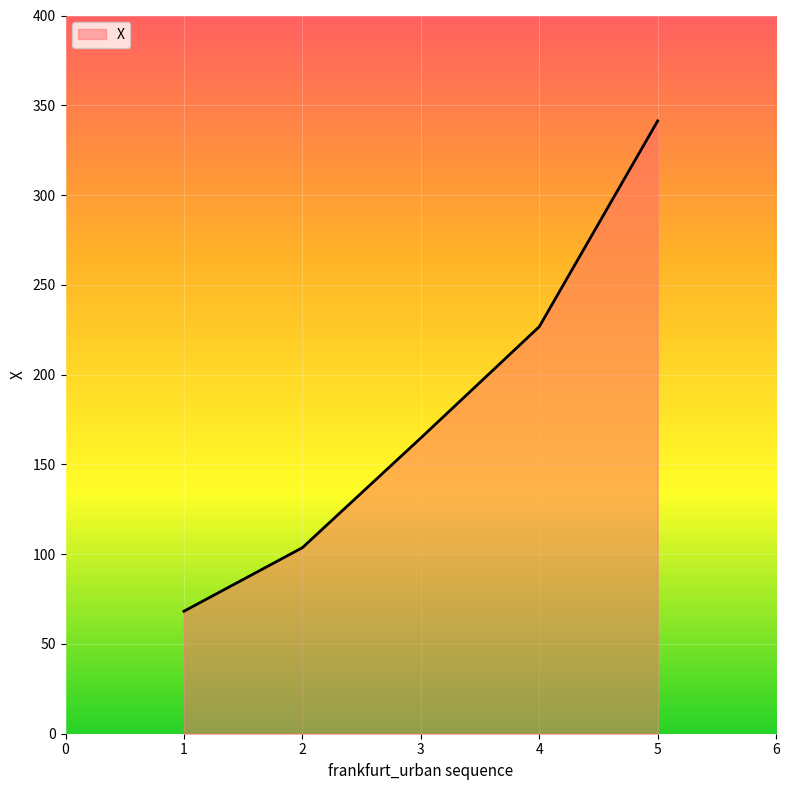

The value at 2 is 103.6. True or false?

True